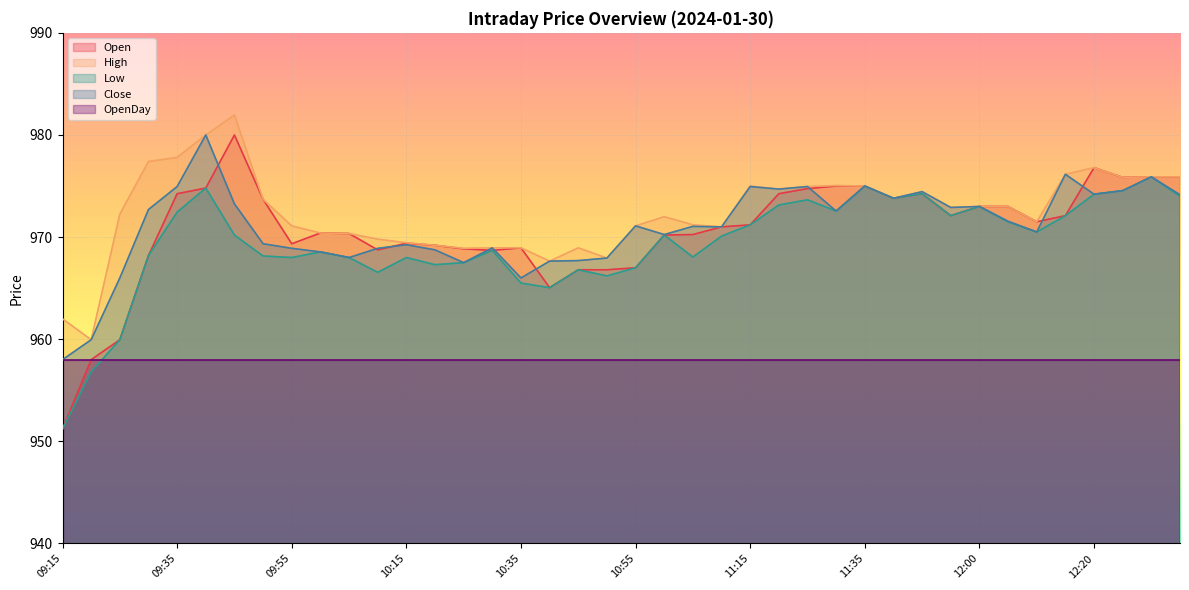

How many categories are shown in the chart?

40